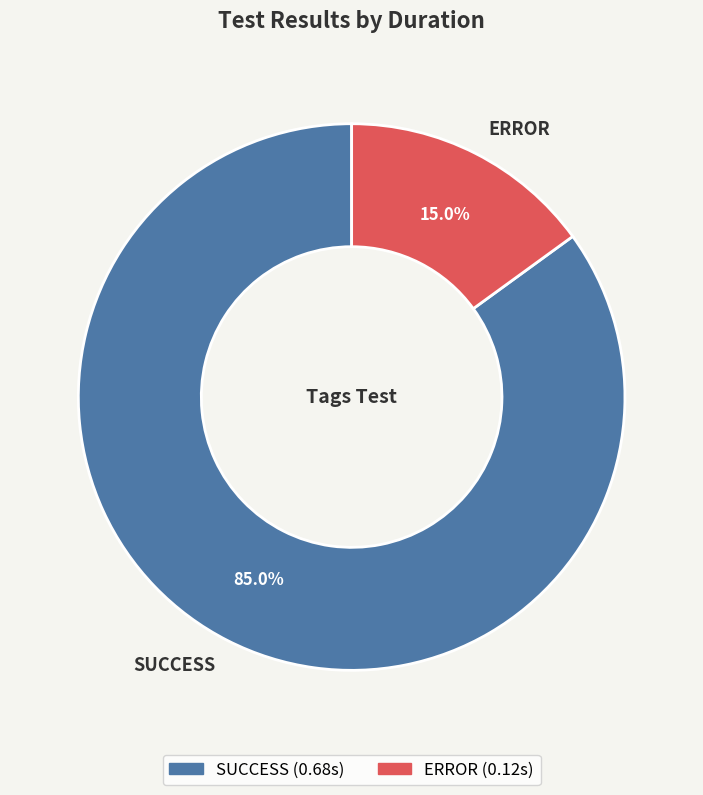

Rank the categories by value from lowest to highest.

ERROR, SUCCESS